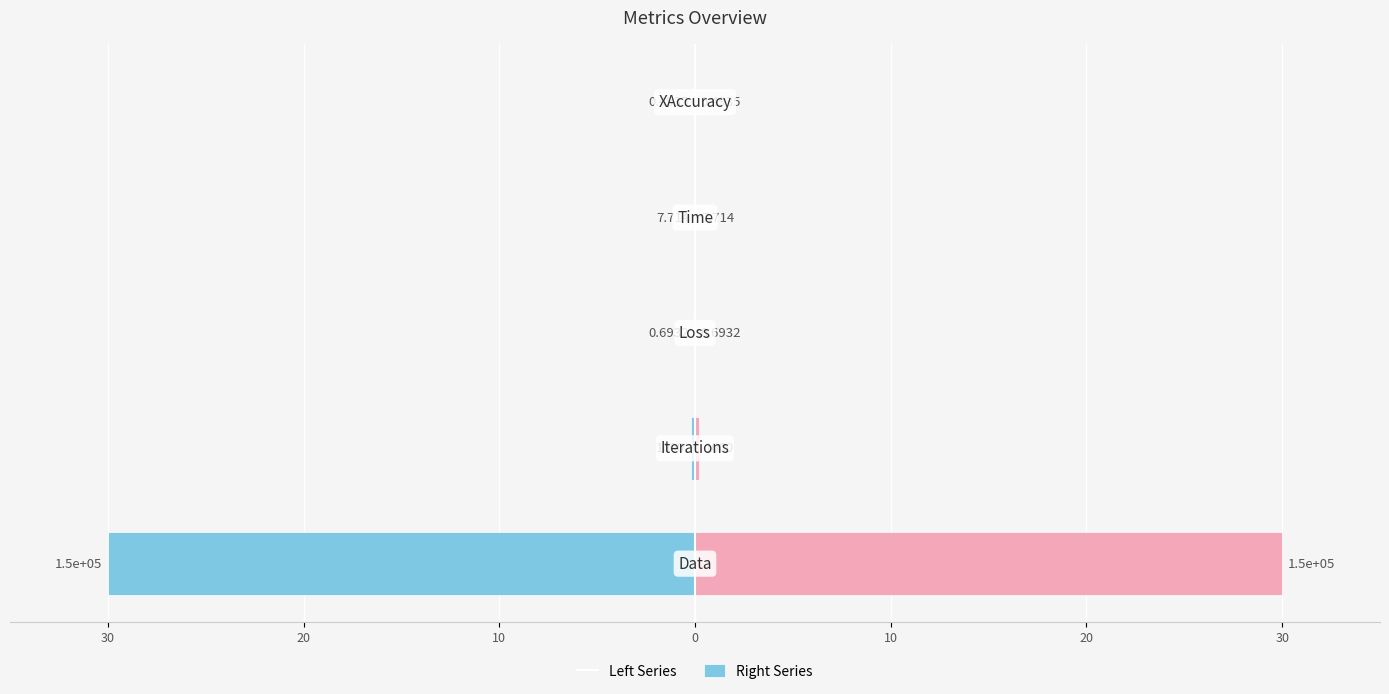

How many series are shown in this chart?

2